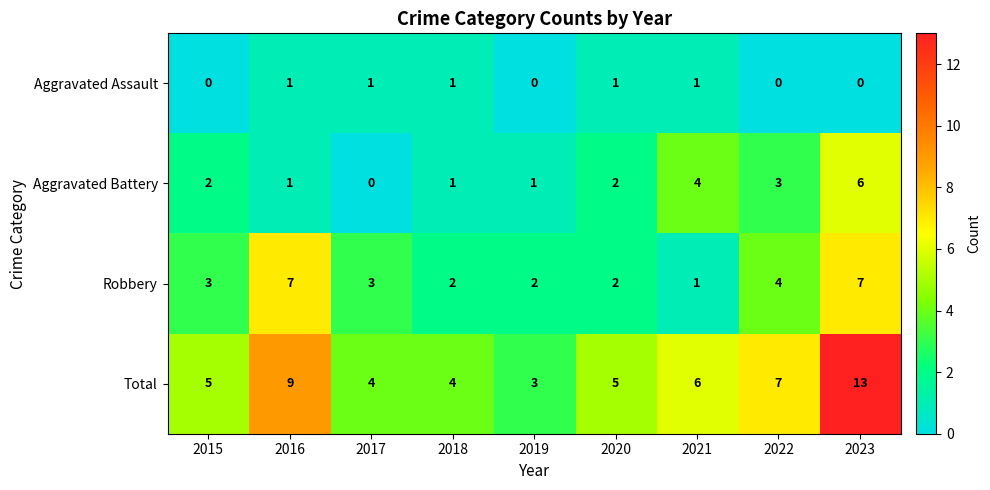

What is the approximate value of Robbery at 2016?

7